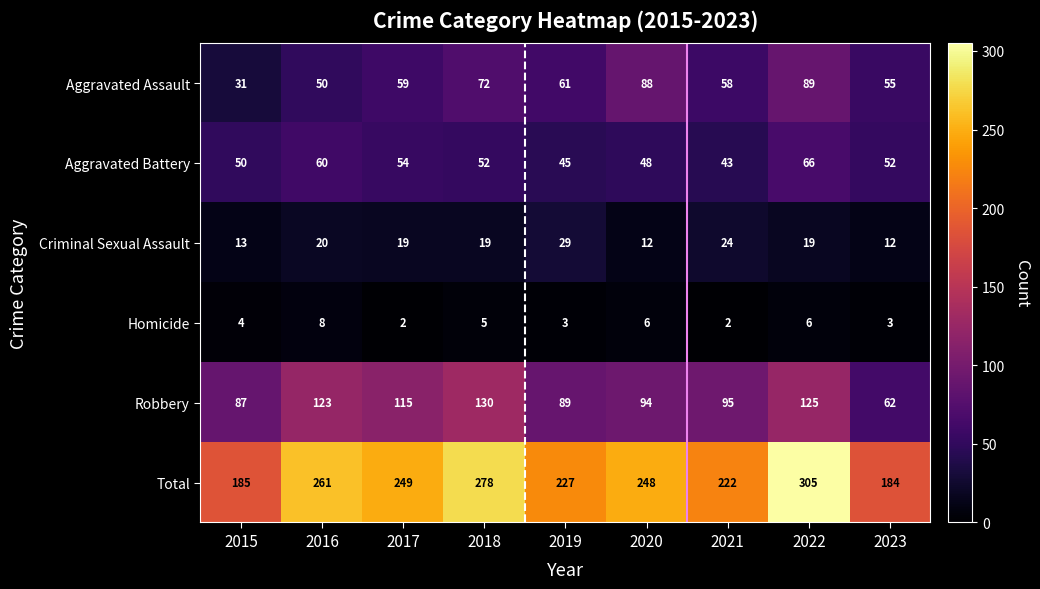

What is the sum of the Homicide values at 2017 and 2022?

8